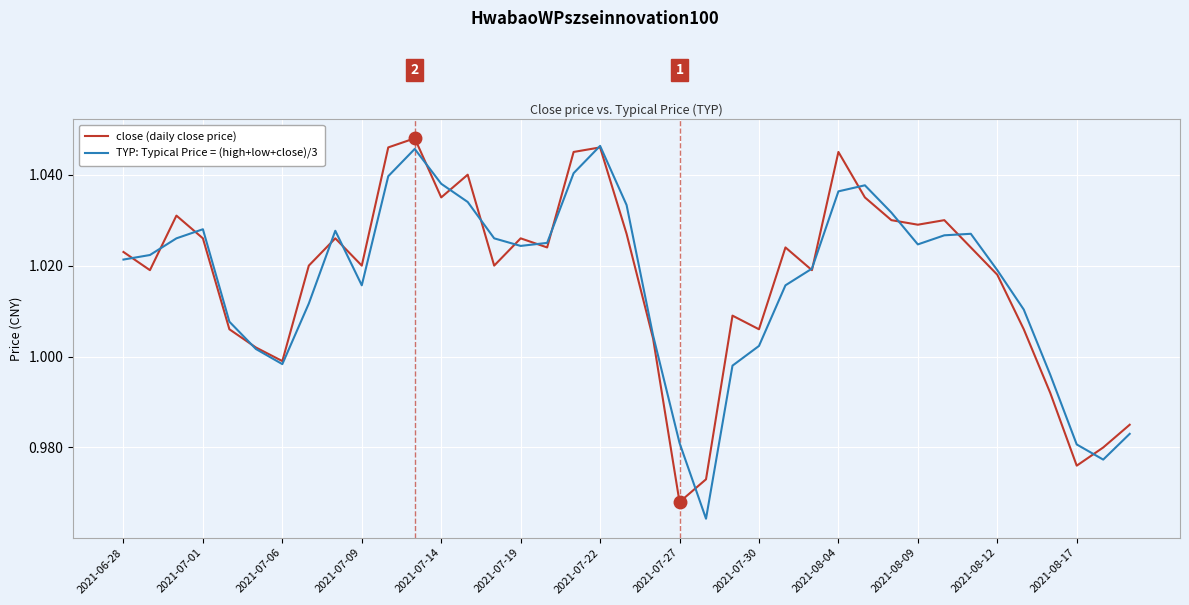

Reading left to right, transcribe all the data shown in this chart.

close (daily close price): 1.0	1.0	1.0	1.0	1.0	1.0	1.0	1.0	1.0	1.0	1.0	1.0	1.0	1.0	1.0	1.0	1.0	1.0	1.0	1.0	1.0	1.0	1.0	1.0	1.0	1.0	1.0	1.0	1.0	1.0	1.0	1.0	1.0	1.0	1.0	1.0	1.0	1.0	1.0
TYP: Typical Price = (high+low+close)/3: 1.0	1.0	1.0	1.0	1.0	1.0	1.0	1.0	1.0	1.0	1.0	1.0	1.0	1.0	1.0	1.0	1.0	1.0	1.0	1.0	1.0	1.0	1.0	1.0	1.0	1.0	1.0	1.0	1.0	1.0	1.0	1.0	1.0	1.0	1.0	1.0	1.0	1.0	1.0